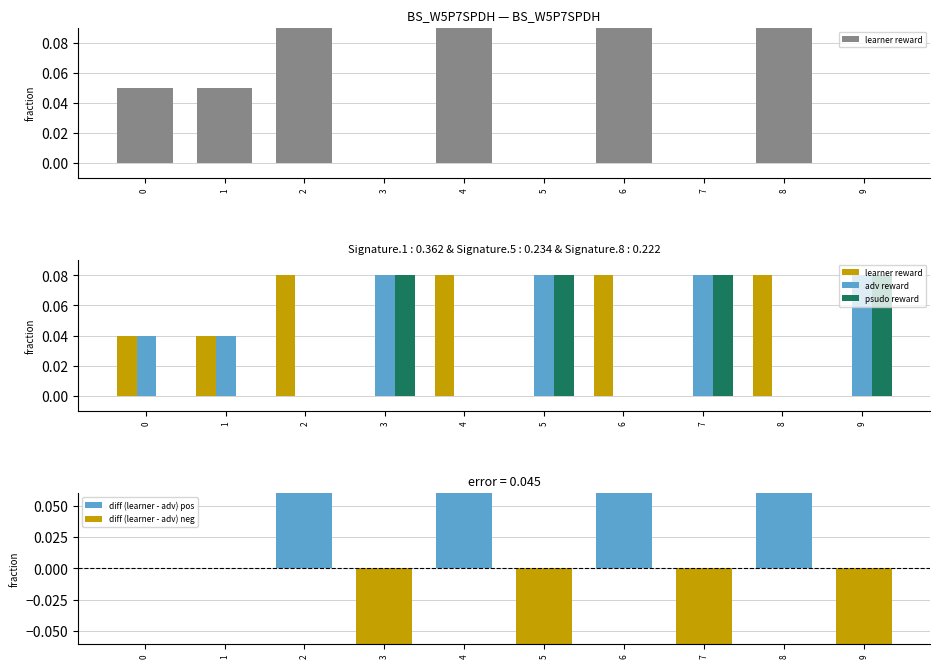

What is the sum of all psudo reward values?

0.3